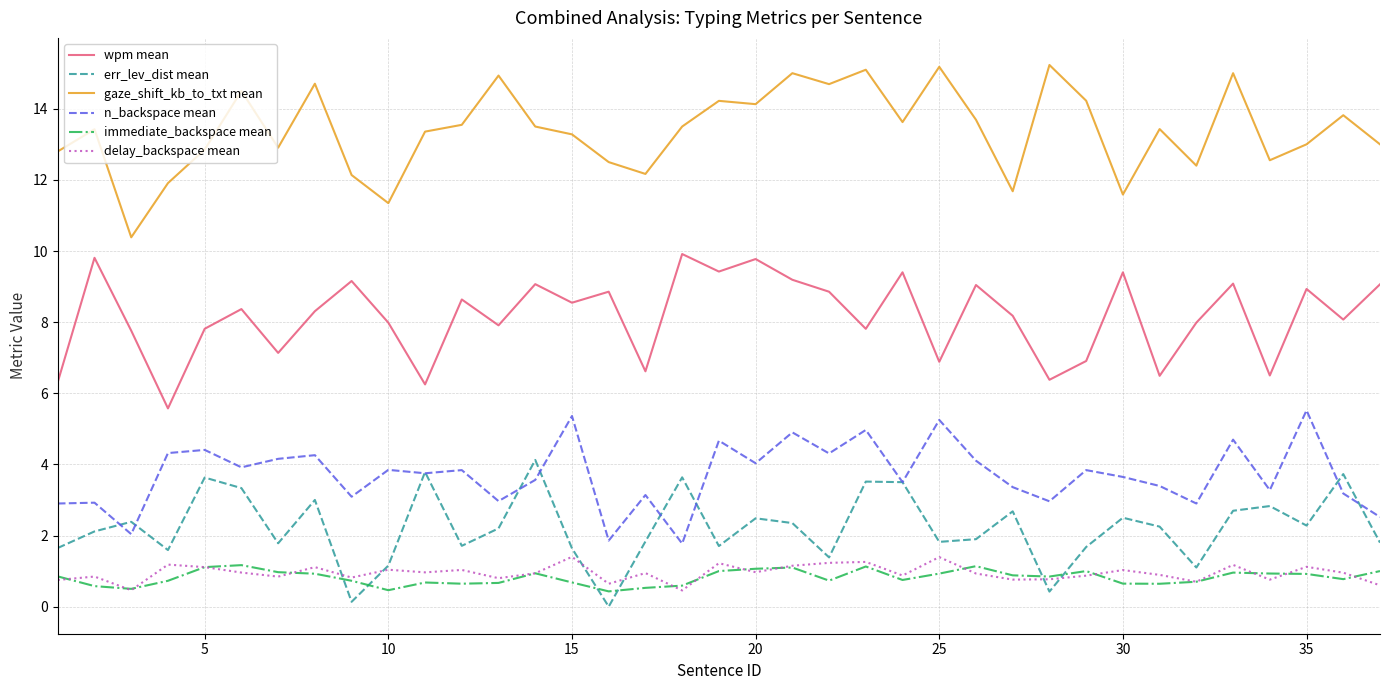

Which series has the largest total across all categories?

gaze_shift_kb_to_txt mean